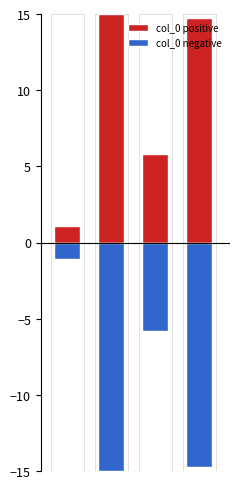

Reading left to right, transcribe all the data shown in this chart.

col_0 positive: 0=1.1	1=15.0	2=5.8	3=14.7
col_0 negative: 0=-1.1	1=-15.0	2=-5.8	3=-14.7